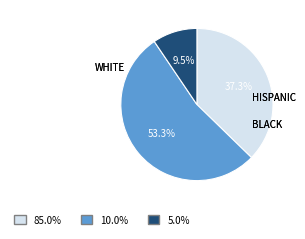

Does any single category account for the majority?

Yes